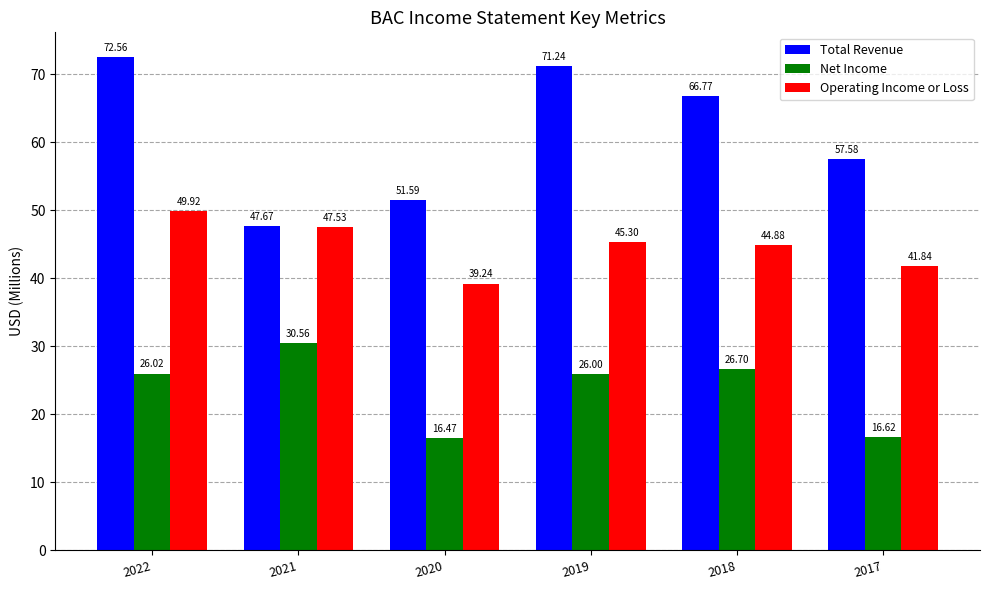

What is the average value of the Net Income series?

23.7